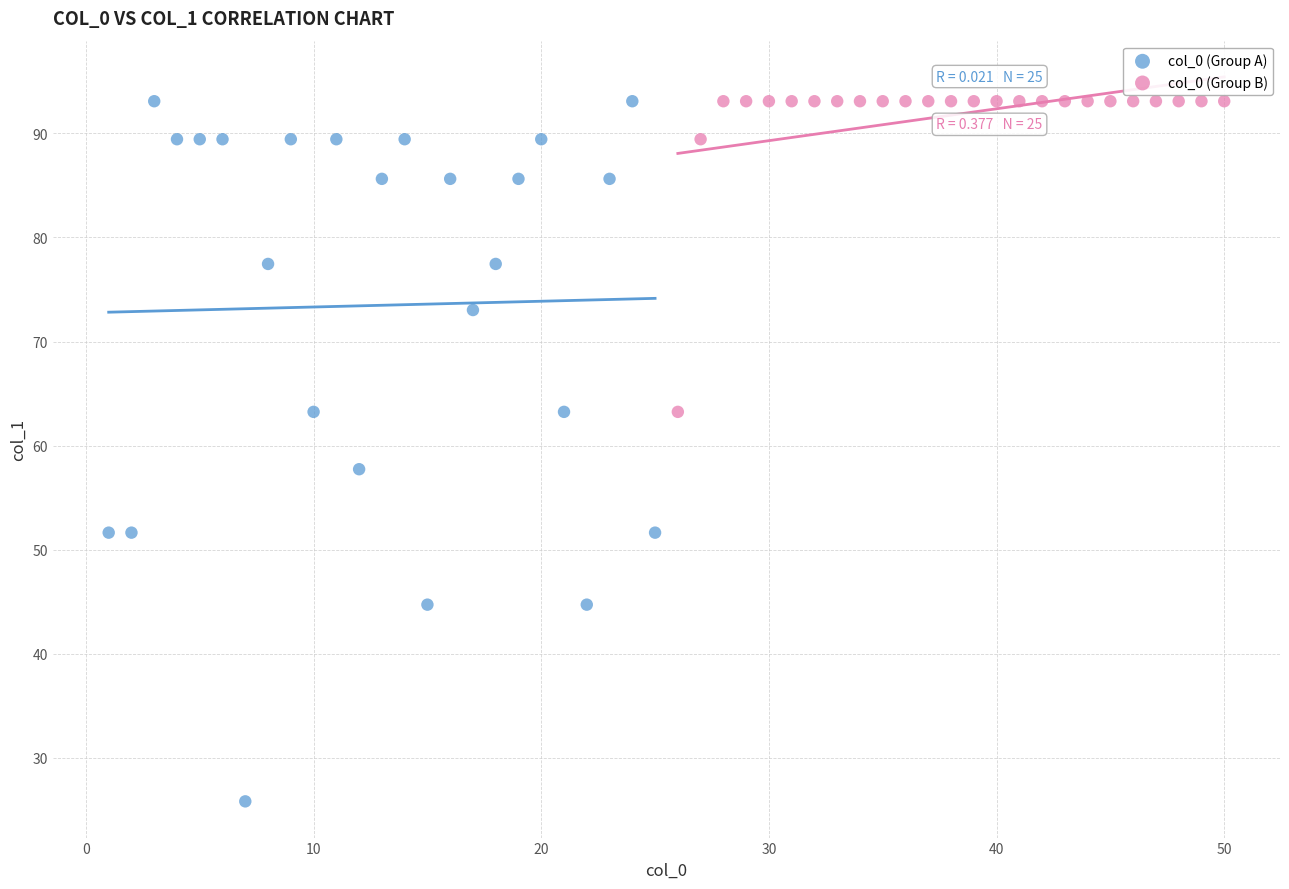

Which series has the widest spread of Y values?

col_0 (Group A)